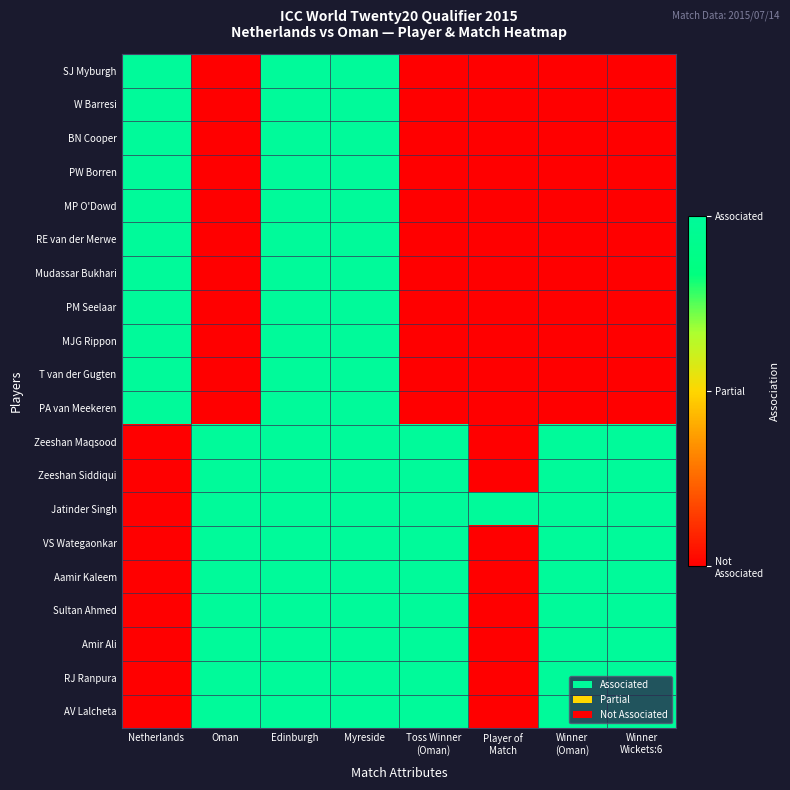

Reading right to left, transcribe all the data shown in this chart.

SJ Myburgh: Winner
Wickets:6=-1	Winner
(Oman)=-1	Player of
Match=-1	Toss Winner
(Oman)=-1	Myreside=1	Edinburgh=1	Oman=-1	Netherlands=1
W Barresi: Winner
Wickets:6=-1	Winner
(Oman)=-1	Player of
Match=-1	Toss Winner
(Oman)=-1	Myreside=1	Edinburgh=1	Oman=-1	Netherlands=1
BN Cooper: Winner
Wickets:6=-1	Winner
(Oman)=-1	Player of
Match=-1	Toss Winner
(Oman)=-1	Myreside=1	Edinburgh=1	Oman=-1	Netherlands=1
PW Borren: Winner
Wickets:6=-1	Winner
(Oman)=-1	Player of
Match=-1	Toss Winner
(Oman)=-1	Myreside=1	Edinburgh=1	Oman=-1	Netherlands=1
MP O'Dowd: Winner
Wickets:6=-1	Winner
(Oman)=-1	Player of
Match=-1	Toss Winner
(Oman)=-1	Myreside=1	Edinburgh=1	Oman=-1	Netherlands=1
RE van der Merwe: Winner
Wickets:6=-1	Winner
(Oman)=-1	Player of
Match=-1	Toss Winner
(Oman)=-1	Myreside=1	Edinburgh=1	Oman=-1	Netherlands=1
Mudassar Bukhari: Winner
Wickets:6=-1	Winner
(Oman)=-1	Player of
Match=-1	Toss Winner
(Oman)=-1	Myreside=1	Edinburgh=1	Oman=-1	Netherlands=1
PM Seelaar: Winner
Wickets:6=-1	Winner
(Oman)=-1	Player of
Match=-1	Toss Winner
(Oman)=-1	Myreside=1	Edinburgh=1	Oman=-1	Netherlands=1
MJG Rippon: Winner
Wickets:6=-1	Winner
(Oman)=-1	Player of
Match=-1	Toss Winner
(Oman)=-1	Myreside=1	Edinburgh=1	Oman=-1	Netherlands=1
T van der Gugten: Winner
Wickets:6=-1	Winner
(Oman)=-1	Player of
Match=-1	Toss Winner
(Oman)=-1	Myreside=1	Edinburgh=1	Oman=-1	Netherlands=1
PA van Meekeren: Winner
Wickets:6=-1	Winner
(Oman)=-1	Player of
Match=-1	Toss Winner
(Oman)=-1	Myreside=1	Edinburgh=1	Oman=-1	Netherlands=1
Zeeshan Maqsood: Winner
Wickets:6=1	Winner
(Oman)=1	Player of
Match=-1	Toss Winner
(Oman)=1	Myreside=1	Edinburgh=1	Oman=1	Netherlands=-1
Zeeshan Siddiqui: Winner
Wickets:6=1	Winner
(Oman)=1	Player of
Match=-1	Toss Winner
(Oman)=1	Myreside=1	Edinburgh=1	Oman=1	Netherlands=-1
Jatinder Singh: Winner
Wickets:6=1	Winner
(Oman)=1	Player of
Match=1	Toss Winner
(Oman)=1	Myreside=1	Edinburgh=1	Oman=1	Netherlands=-1
VS Wategaonkar: Winner
Wickets:6=1	Winner
(Oman)=1	Player of
Match=-1	Toss Winner
(Oman)=1	Myreside=1	Edinburgh=1	Oman=1	Netherlands=-1
Aamir Kaleem: Winner
Wickets:6=1	Winner
(Oman)=1	Player of
Match=-1	Toss Winner
(Oman)=1	Myreside=1	Edinburgh=1	Oman=1	Netherlands=-1
Sultan Ahmed: Winner
Wickets:6=1	Winner
(Oman)=1	Player of
Match=-1	Toss Winner
(Oman)=1	Myreside=1	Edinburgh=1	Oman=1	Netherlands=-1
Amir Ali: Winner
Wickets:6=1	Winner
(Oman)=1	Player of
Match=-1	Toss Winner
(Oman)=1	Myreside=1	Edinburgh=1	Oman=1	Netherlands=-1
RJ Ranpura: Winner
Wickets:6=1	Winner
(Oman)=1	Player of
Match=-1	Toss Winner
(Oman)=1	Myreside=1	Edinburgh=1	Oman=1	Netherlands=-1
AV Lalcheta: Winner
Wickets:6=1	Winner
(Oman)=1	Player of
Match=-1	Toss Winner
(Oman)=1	Myreside=1	Edinburgh=1	Oman=1	Netherlands=-1